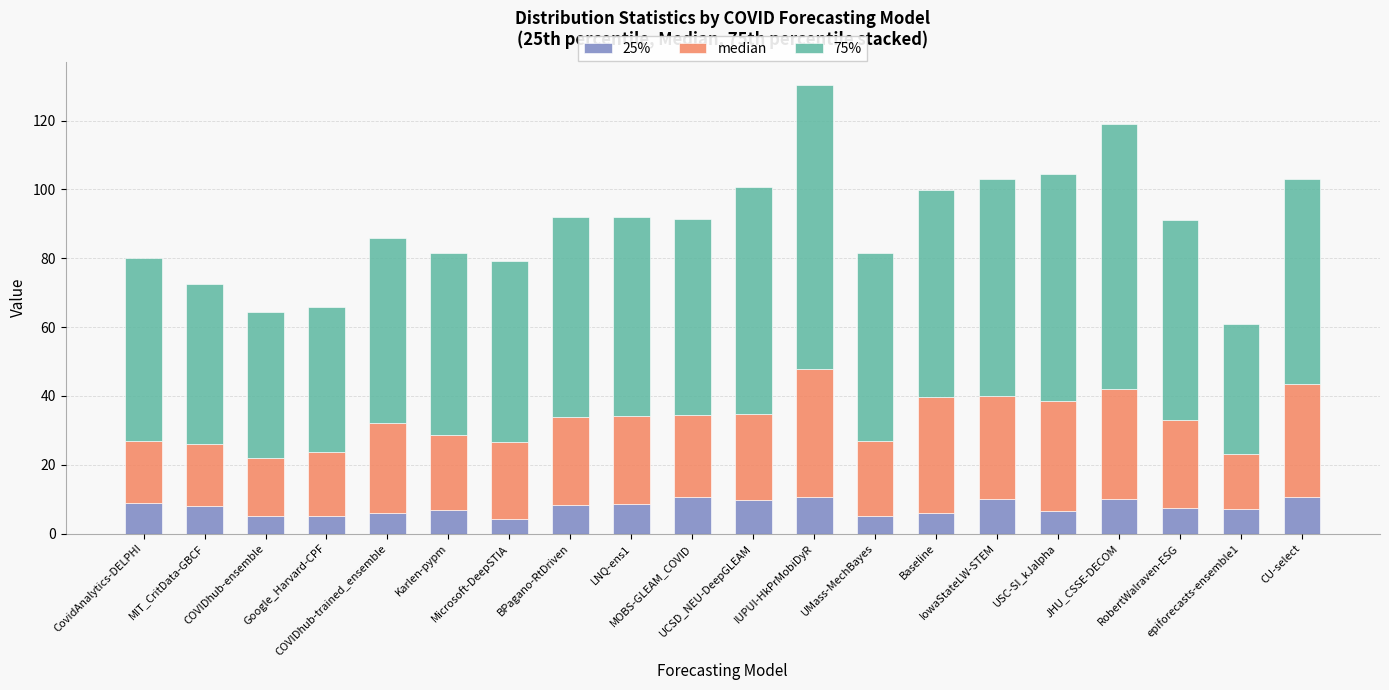

What is the lowest value of the 25% series?

4.2